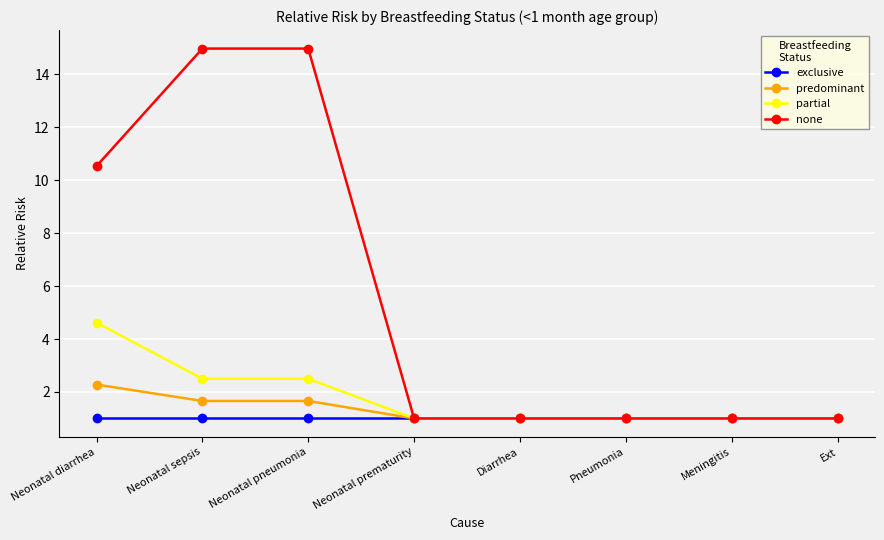

What is the approximate value of none at Neonatal prematurity?

1.0